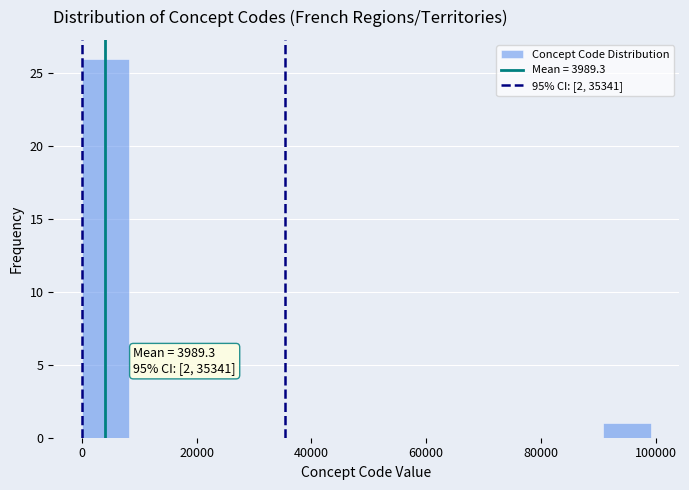

Over which range of the x-axis is the bar tallest?

0 to 8000